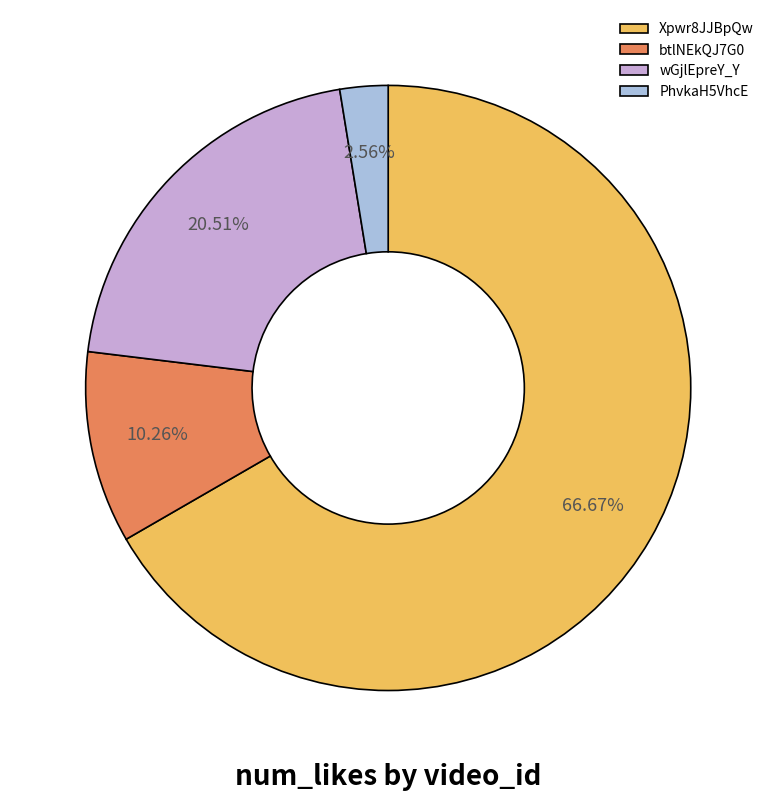

What is the smallest slice in the pie chart?

PhvkaH5VhcE